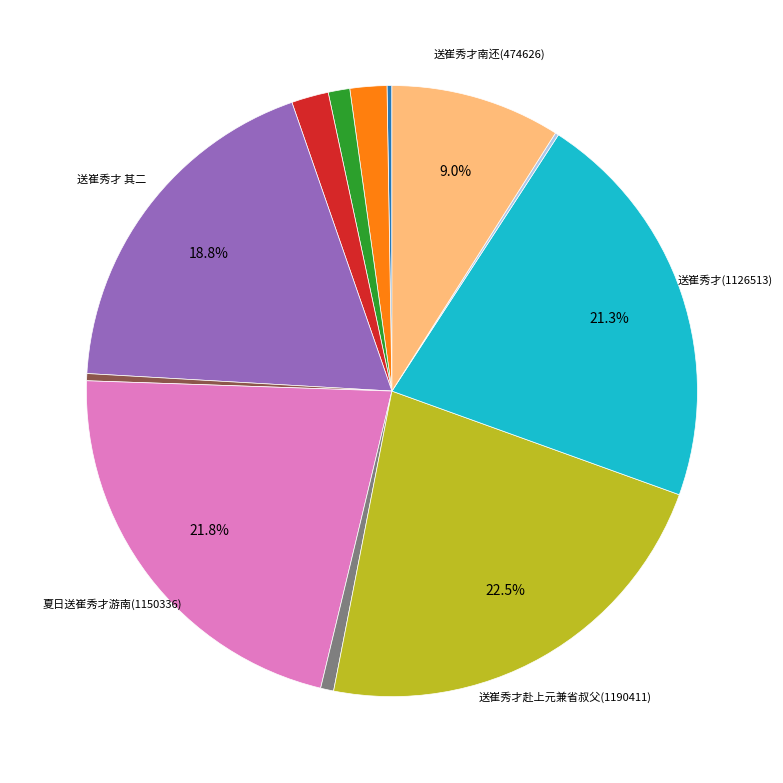

Is there any slice that represents more than half of the pie?

No